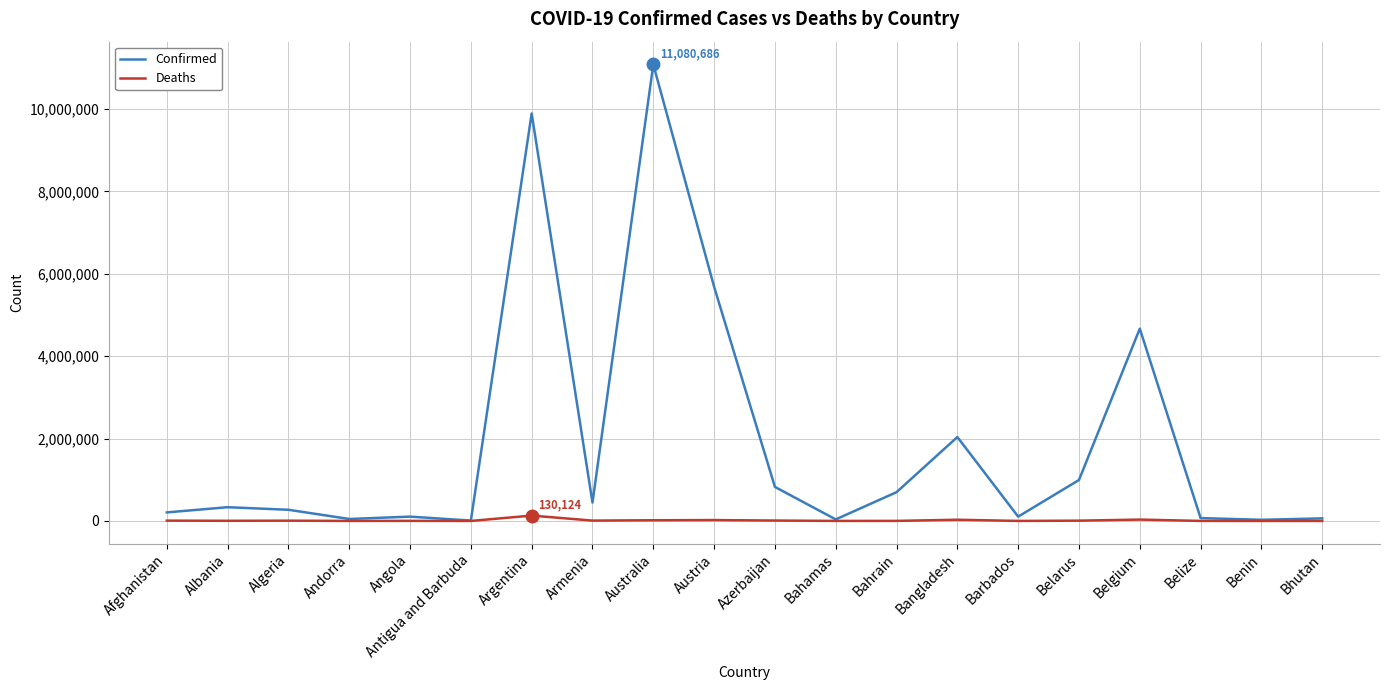

List the series in order of their peak value, highest first.

Confirmed, Deaths